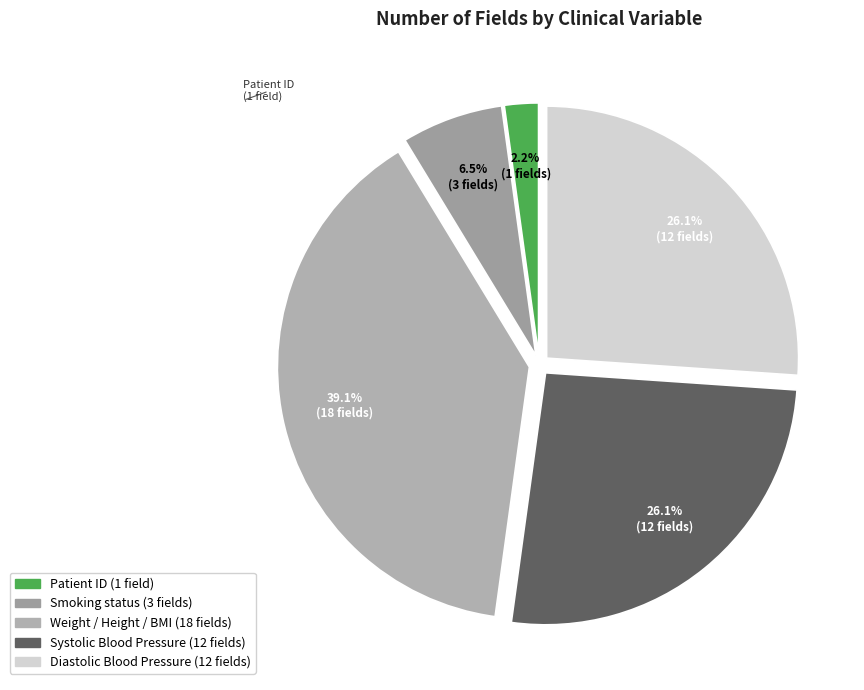

Approximately how many times larger is the value at Systolic Blood Pressure compared to Weight / Height / BMI?

0.7